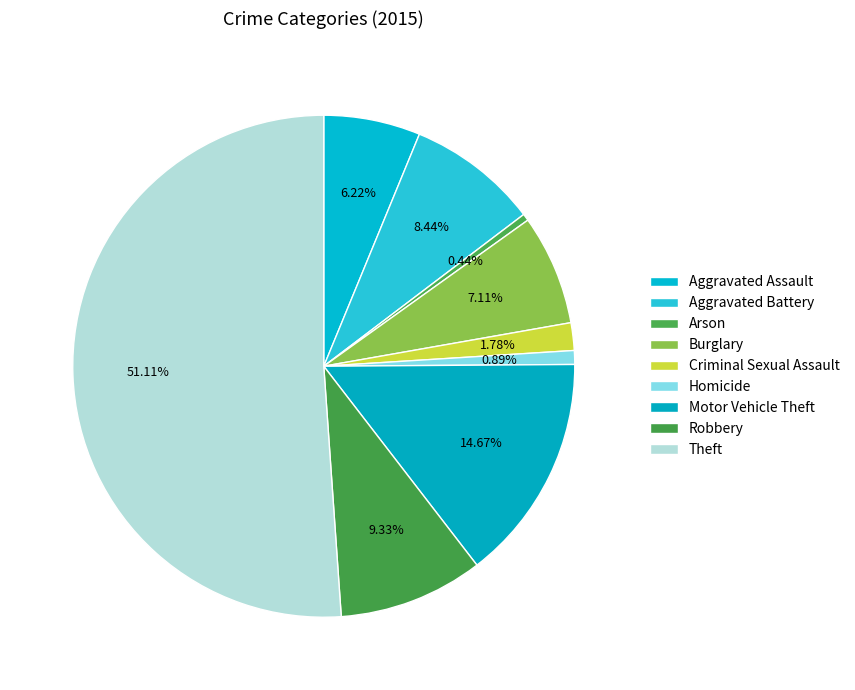

How many segments does this pie chart have?

9